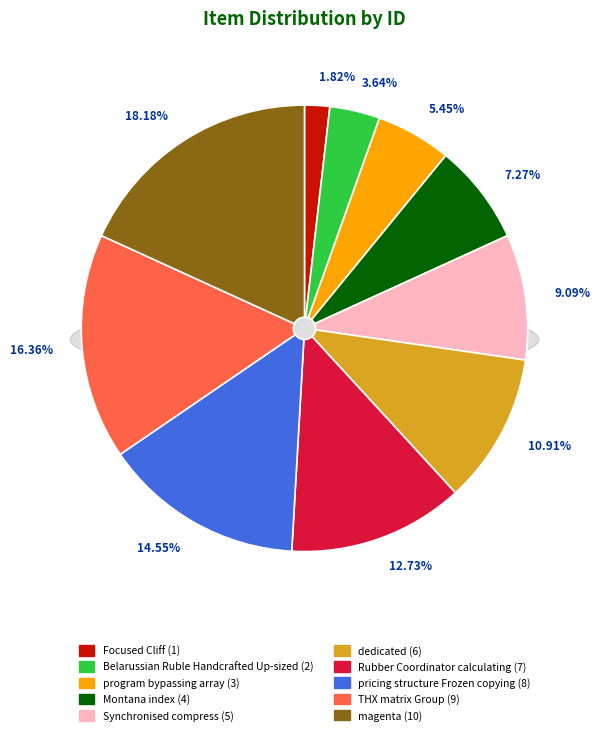

What is the change in value from program bypassing array to Synchronised compress?

+2